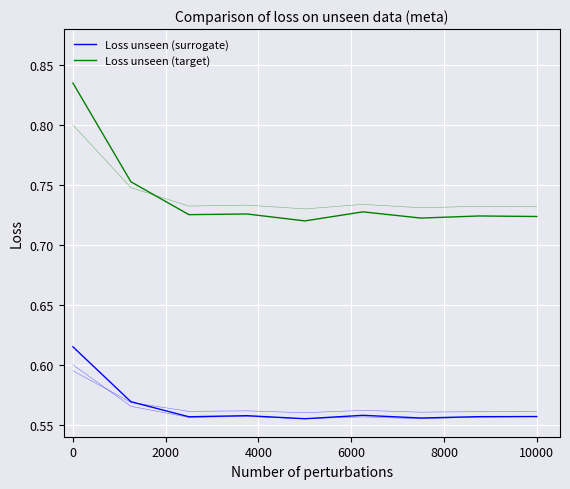

True or false: 기권수 has a value of 1.0 at 6.

False